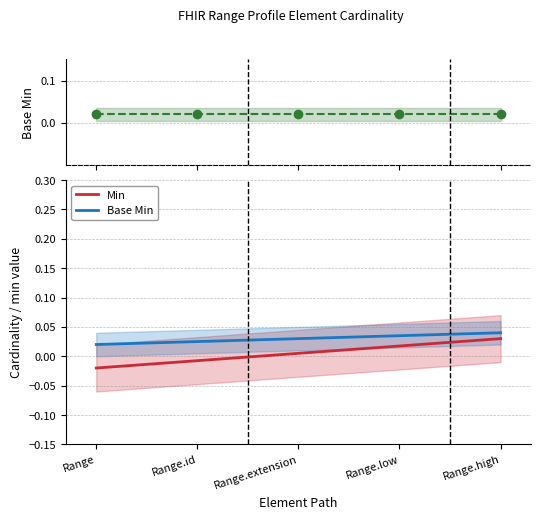

True or false: Base Min and Min intersect in this chart.

False